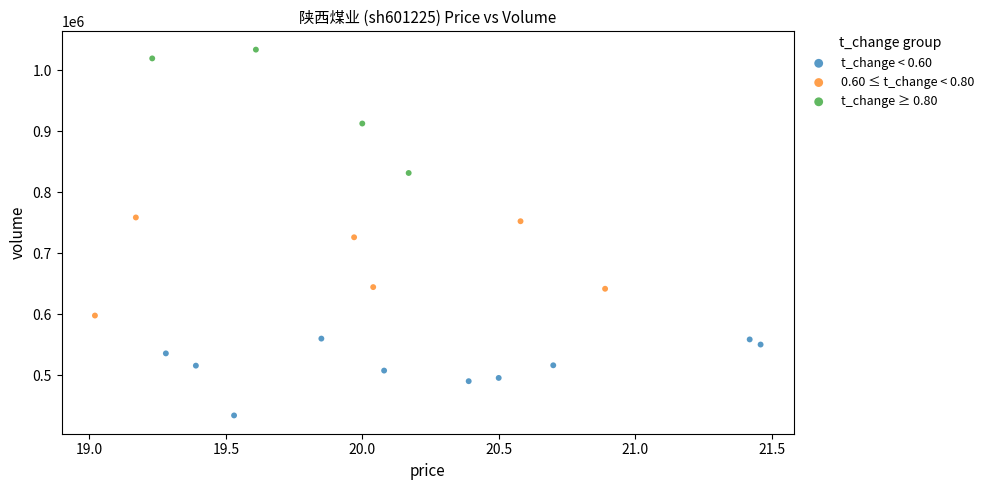

Which series contains the highest Y value?

t_change ≥ 0.80